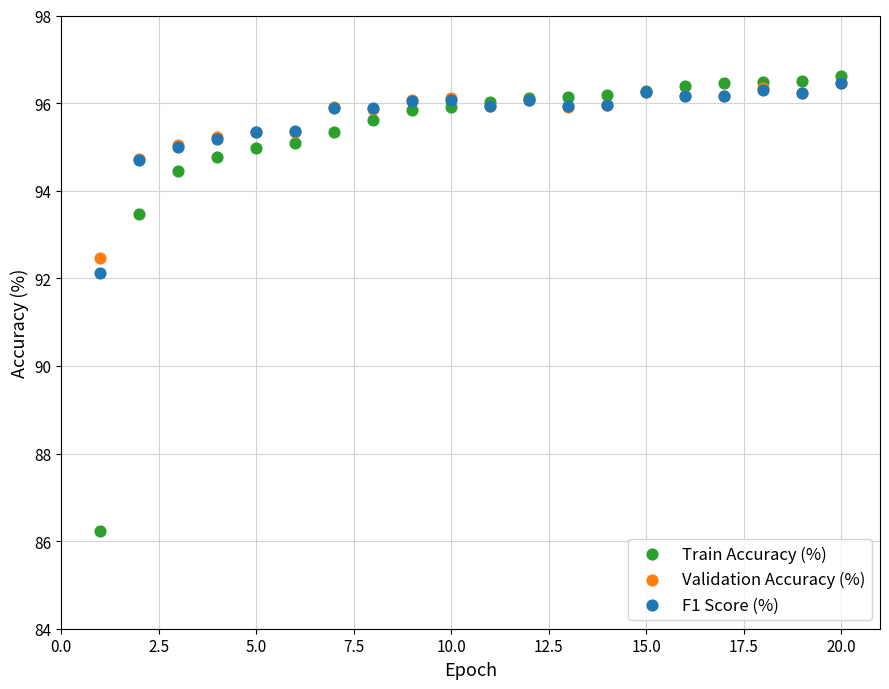

Across all series, what Y value is closest to 91?

92.1